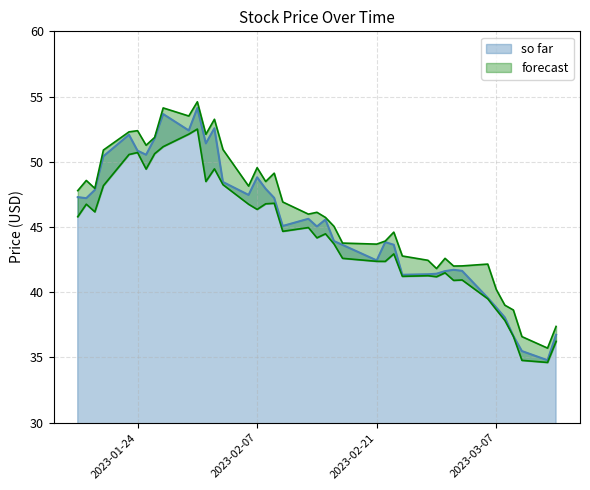

What is the maximum value shown in the chart?

54.6